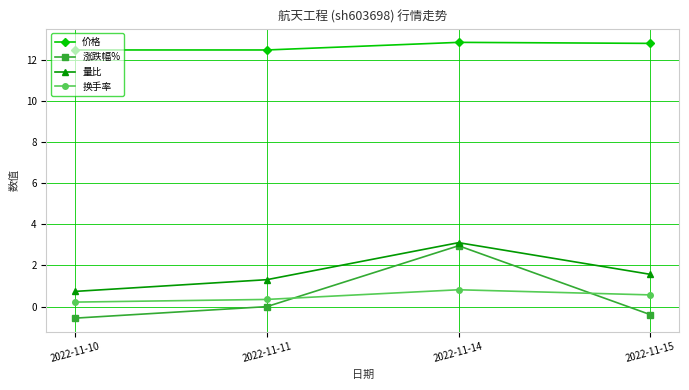

At which category does the chart reach its minimum across all series?

2022-11-10